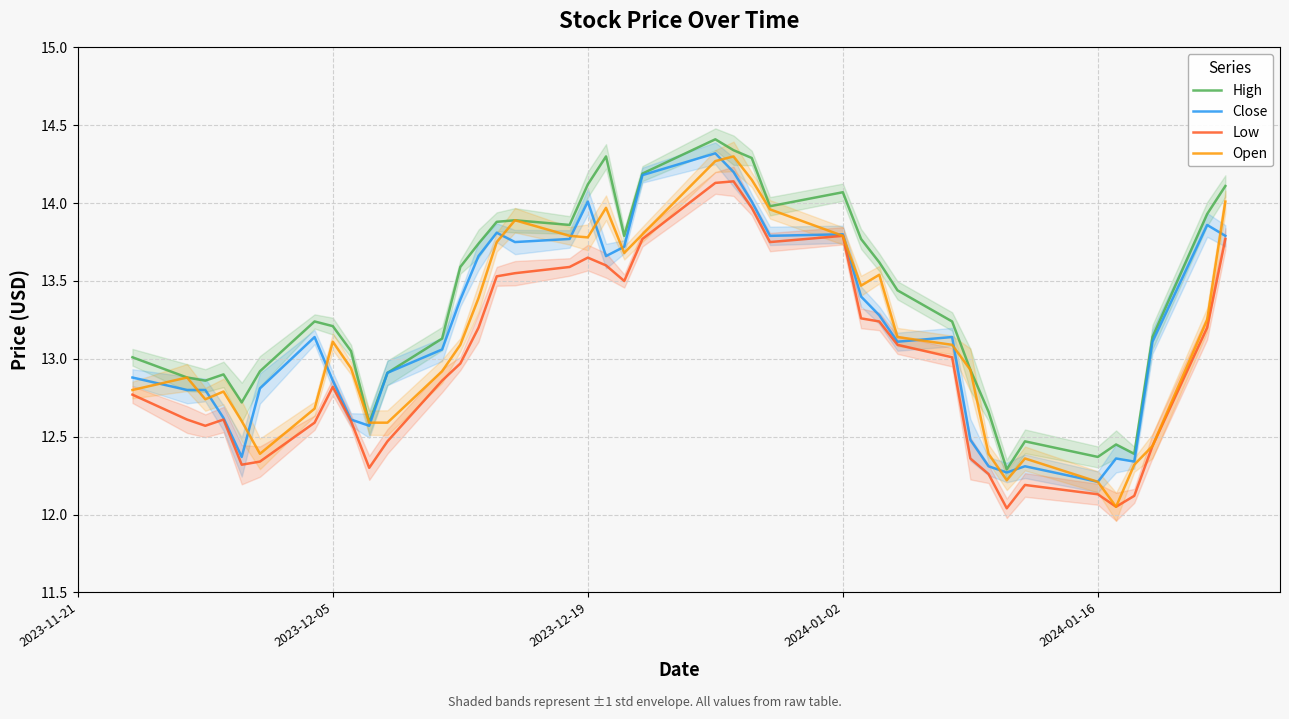

The value of Open at 2024-01-16 is 12.2. True or false?

True